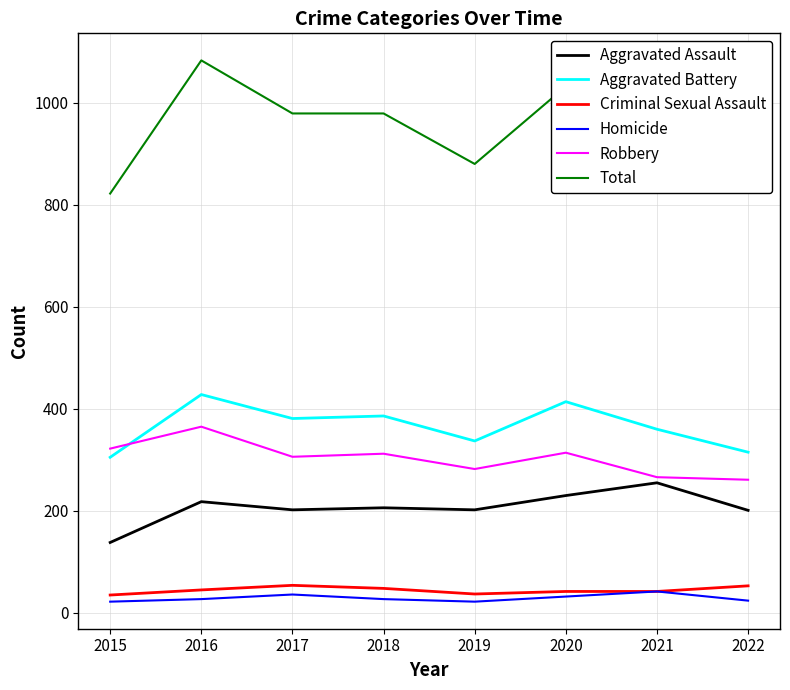

What is the approximate value of Aggravated Assault at 2017, to the nearest 5?

200